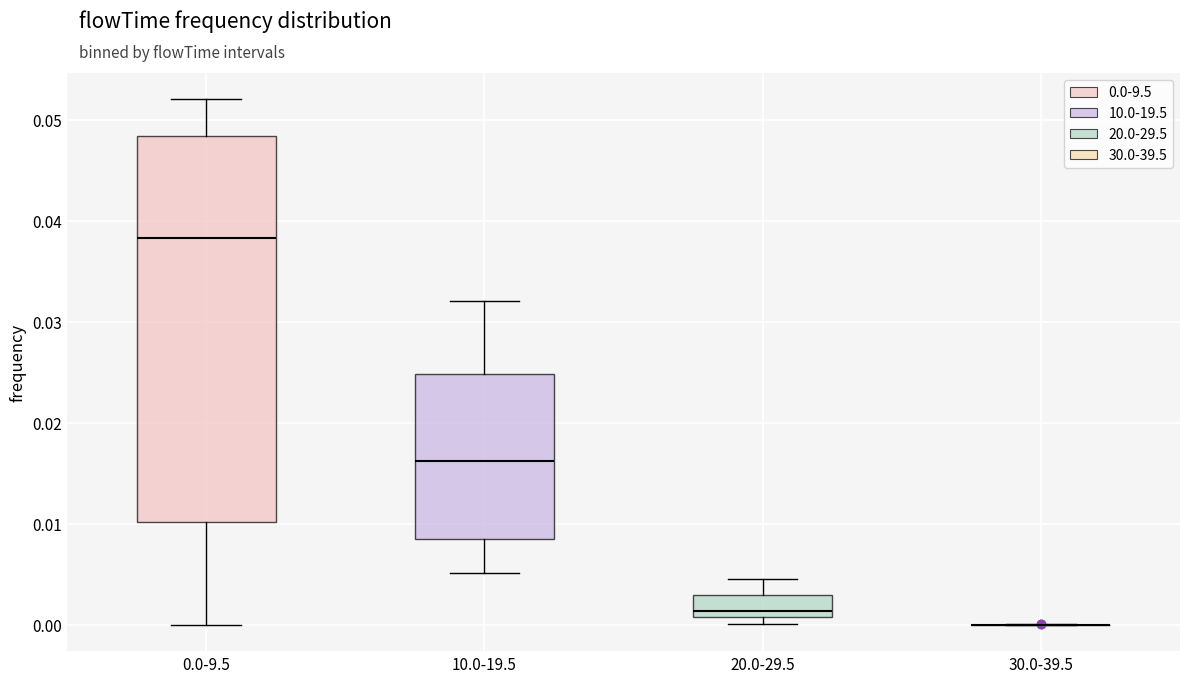

Reading left to right, transcribe this box plot: for each box, give where its median line is, the range the box spans, and where its two whiskers end, as read against the y-axis. The values are not printed on the chart, so give them approximately, as read against the axis.

0.0-9.5: median 0.038, box 0.010 to 0.048, whiskers 0.000 to 0.052
10.0-19.5: median 0.016, box 0.009 to 0.025, whiskers 0.005 to 0.032
20.0-29.5: median 0.001 (just above the box's lower edge), box 0.001 to 0.003, whiskers 0.000 to 0.005
30.0-39.5: box collapsed to a line at 0.000, whiskers 0.000 to 0.000